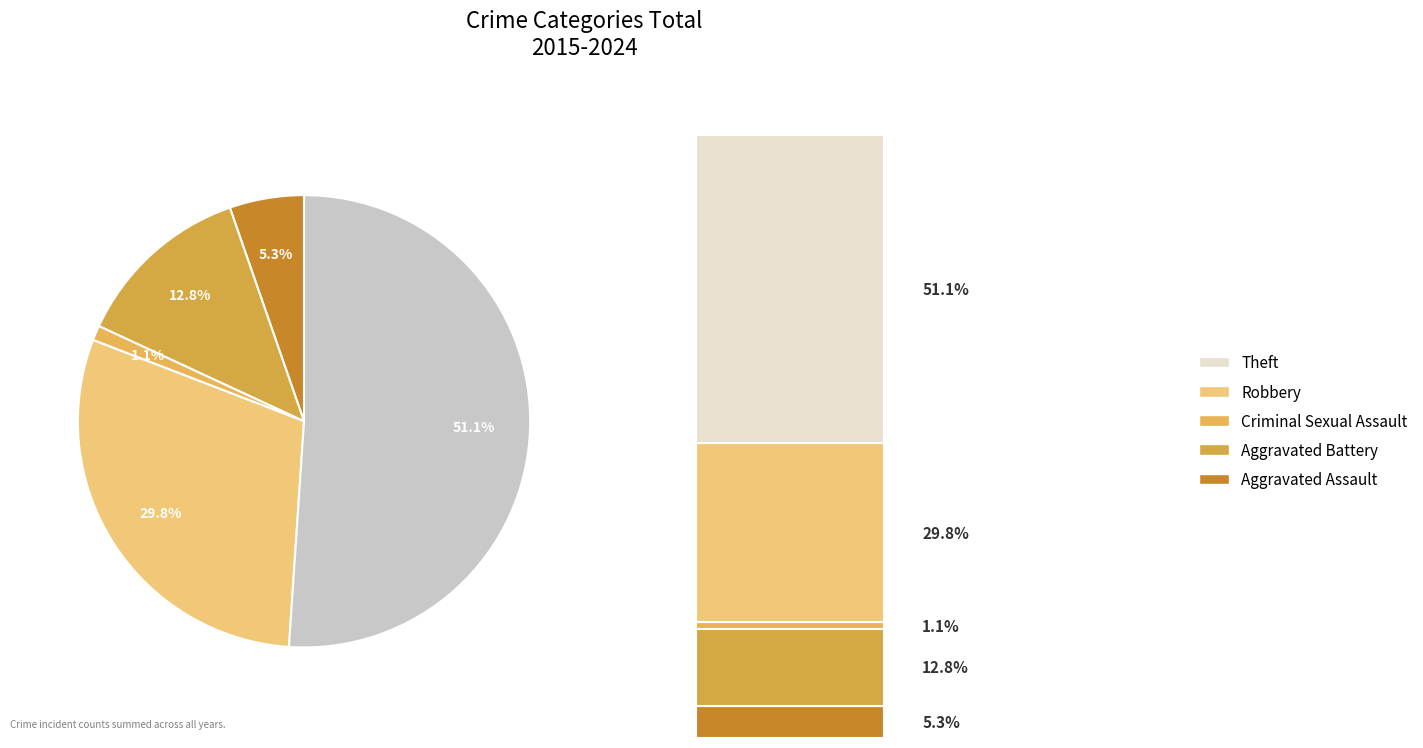

What percentage is the Robbery slice, to the nearest percent?

30%